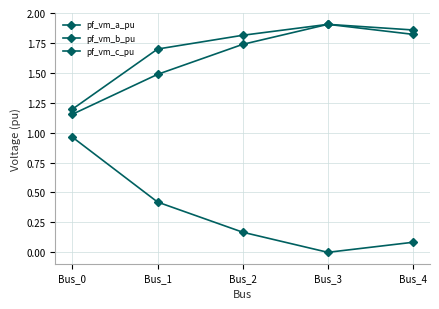

How many lines are shown in the chart?

3